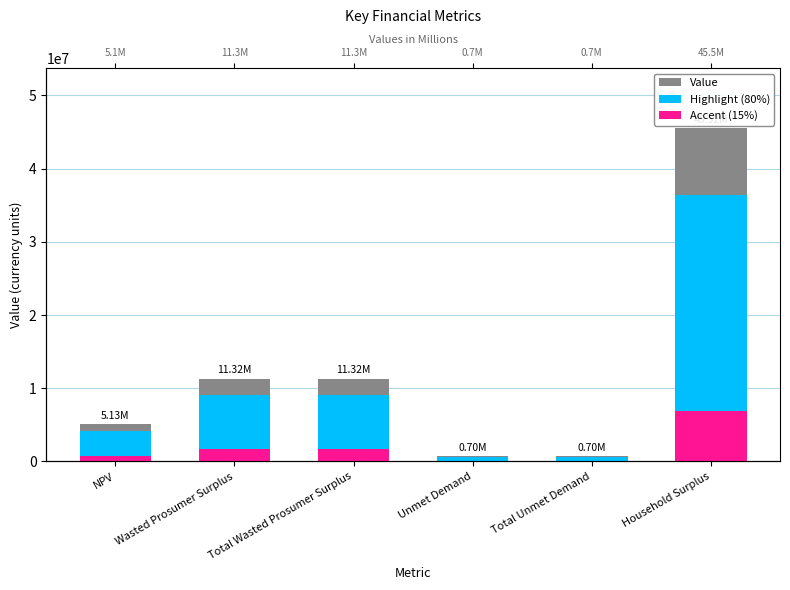

True or false: Accent (15%) has a value of 29086.4 at Unmet Demand.

False